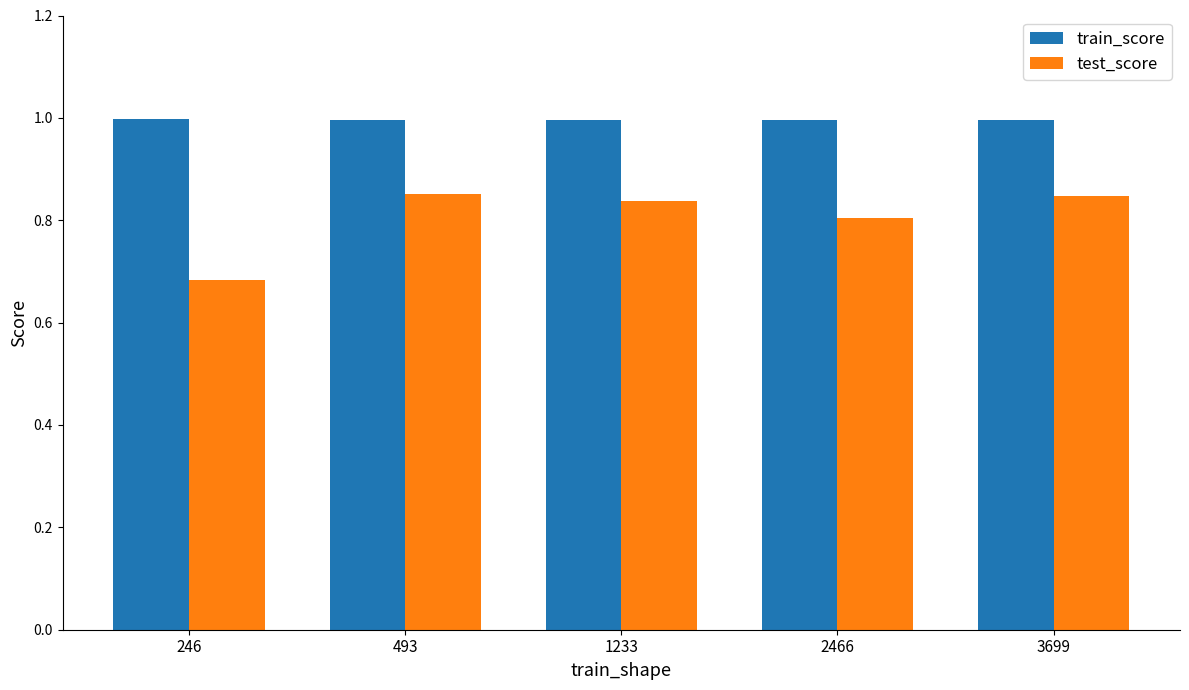

True or false: train_score has a value of 1.0 at 1233.

True